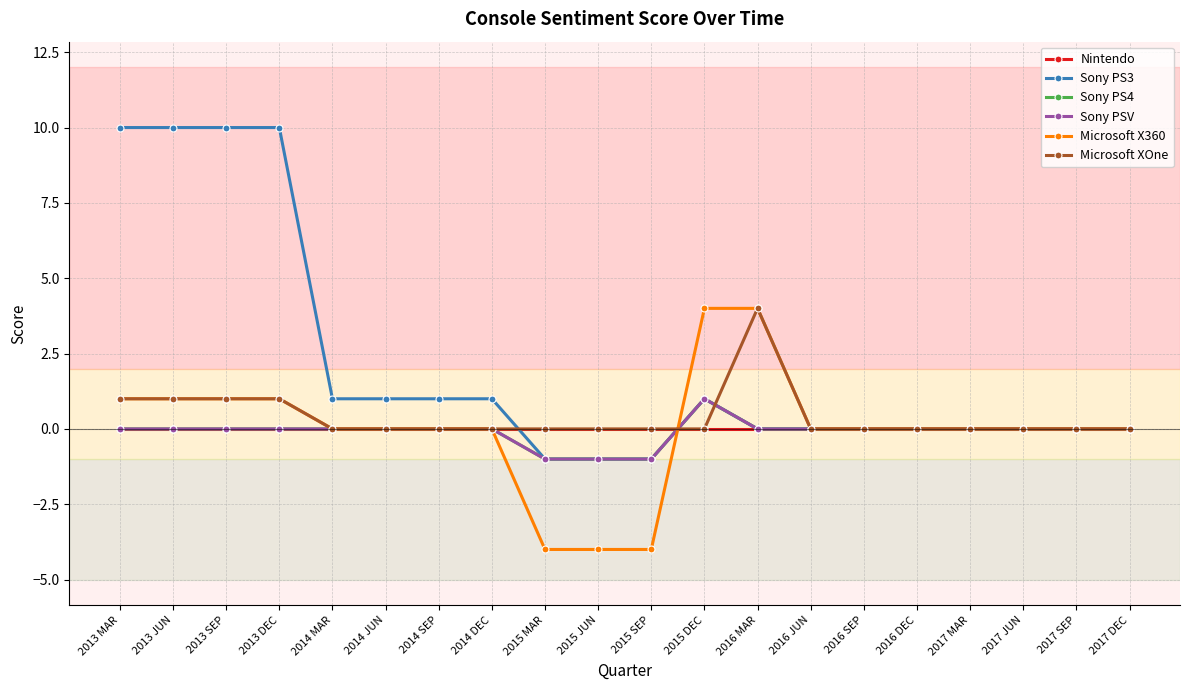

Does the chart have visible grid lines?

Yes